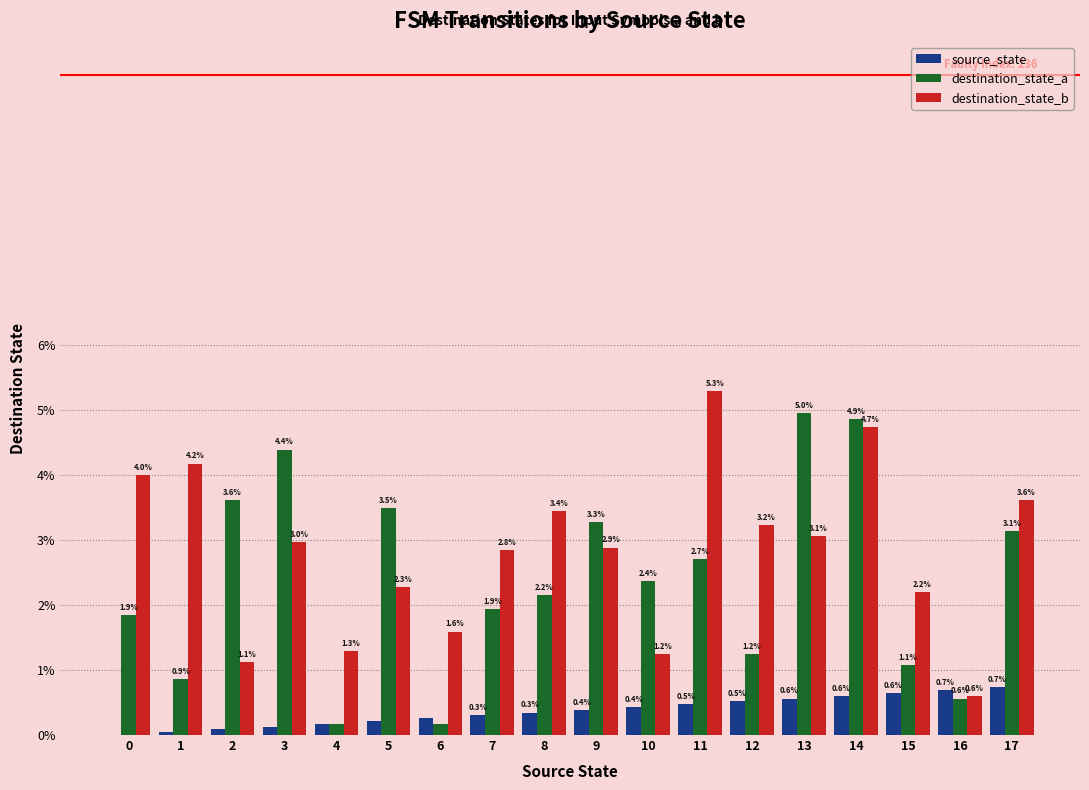

Between 6 and 17, which series saw the biggest shift?

destination_state_a